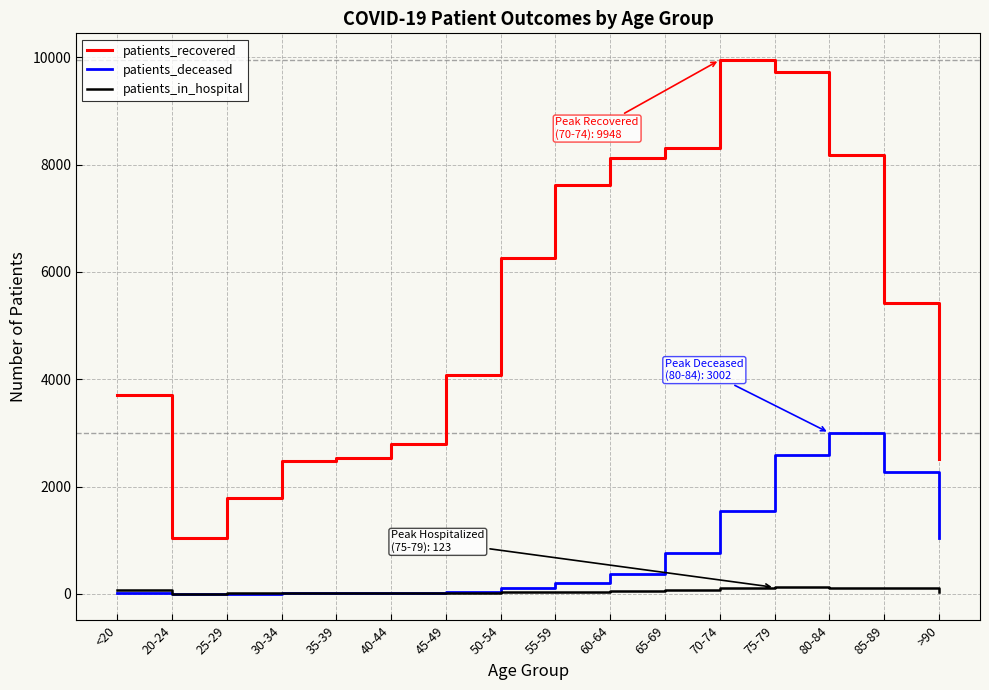

What is the minimum value for patients_recovered?

1044